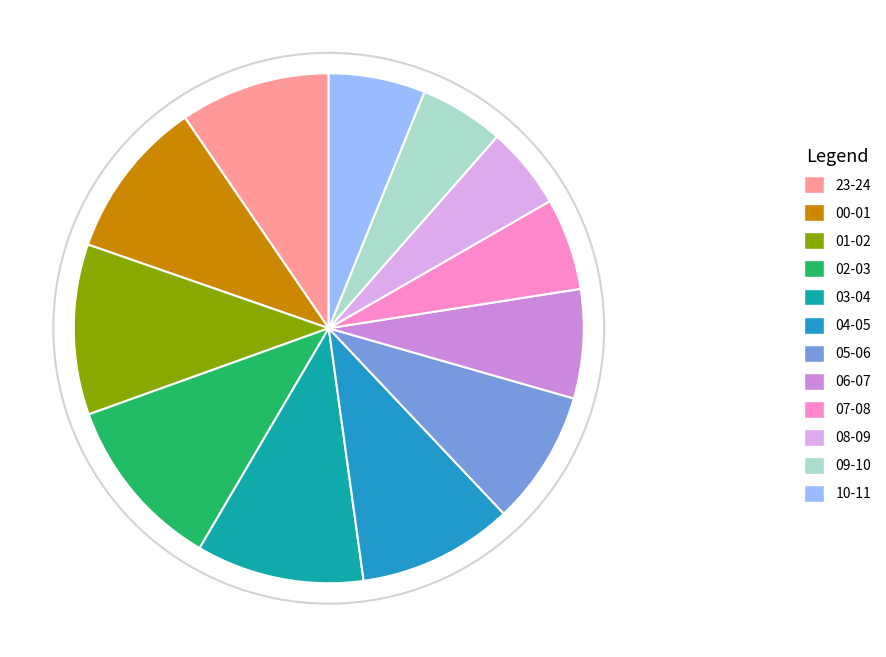

Combined, do 08-09 and 00-01 account for over 50%?

No